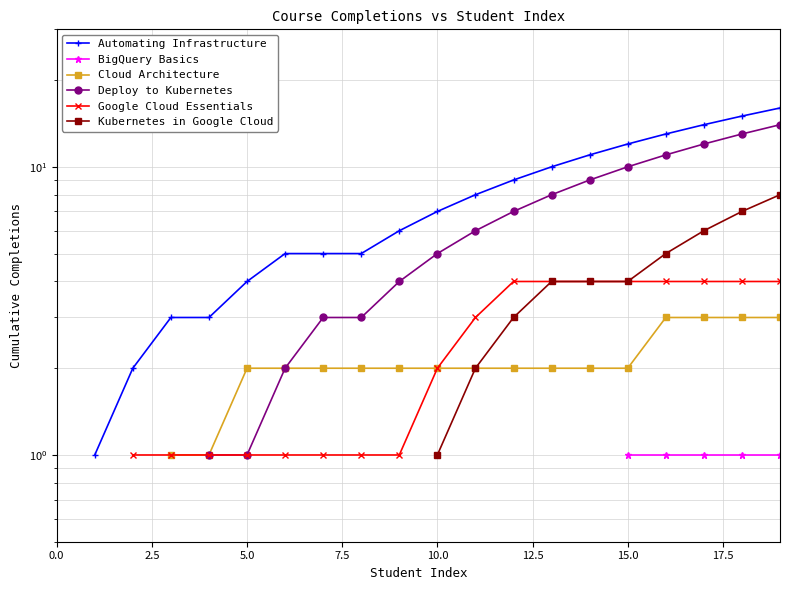

True or false: Kubernetes in Google Cloud and Google Cloud Essentials cross at least once.

False